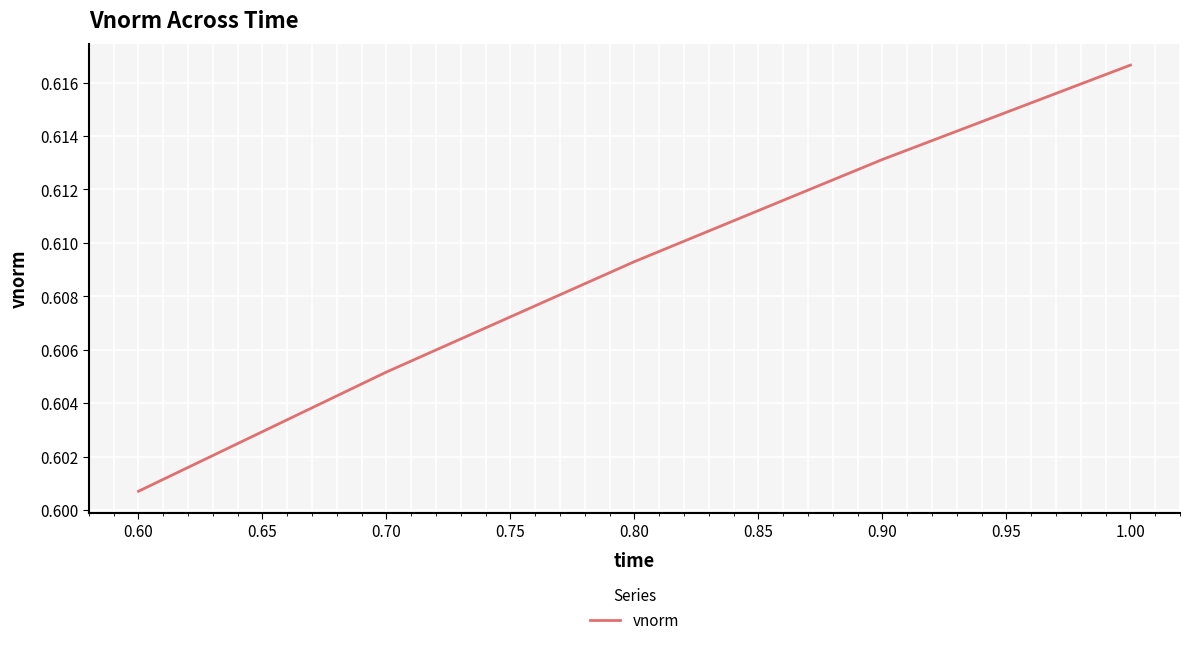

Rank the categories by value from lowest to highest.

0.60, 0.70, 0.80, 0.90, 1.00